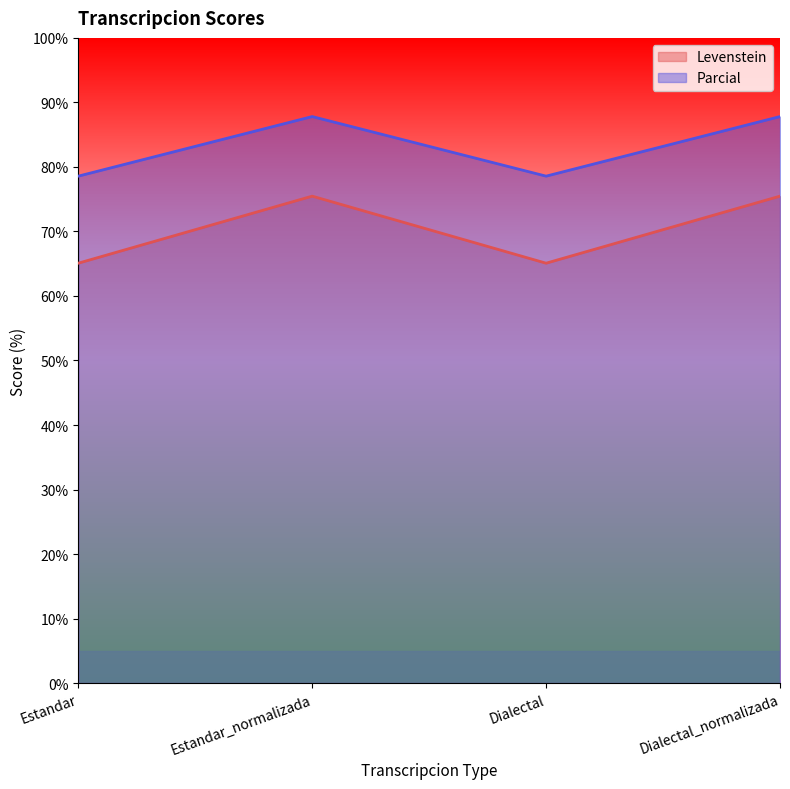

Reading left to right, extract all data points from this chart.

Levenstein: Estandar=65.1	Estandar_normalizada=75.5	Dialectal=65.1	Dialectal_normalizada=75.5
Parcial: Estandar=78.6	Estandar_normalizada=87.8	Dialectal=78.6	Dialectal_normalizada=87.8